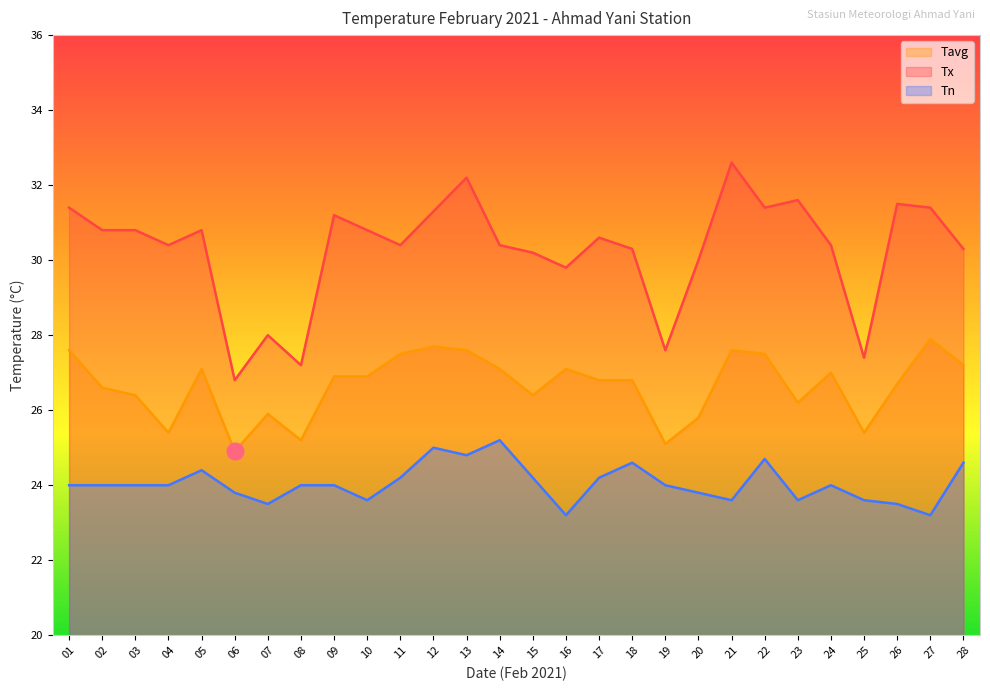

How many data points does each series have?

28